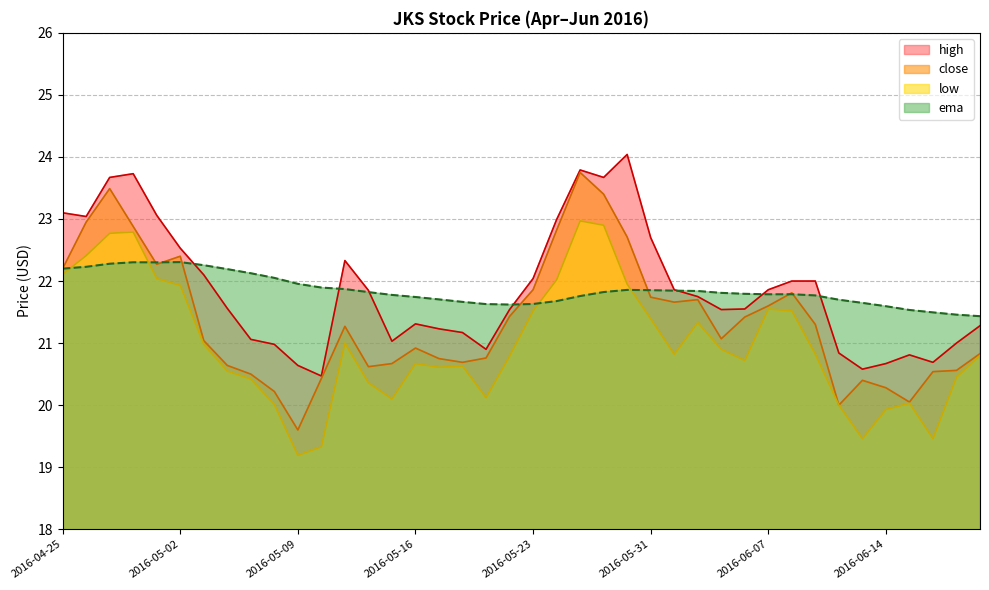

In ema, how many points are lower than both neighbors (excluding endpoints)?

3